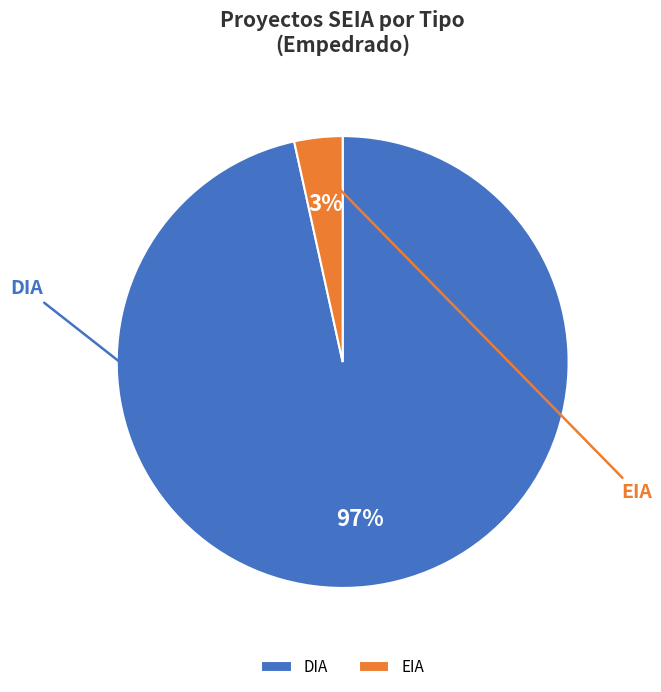

How many segments does this pie chart have?

2